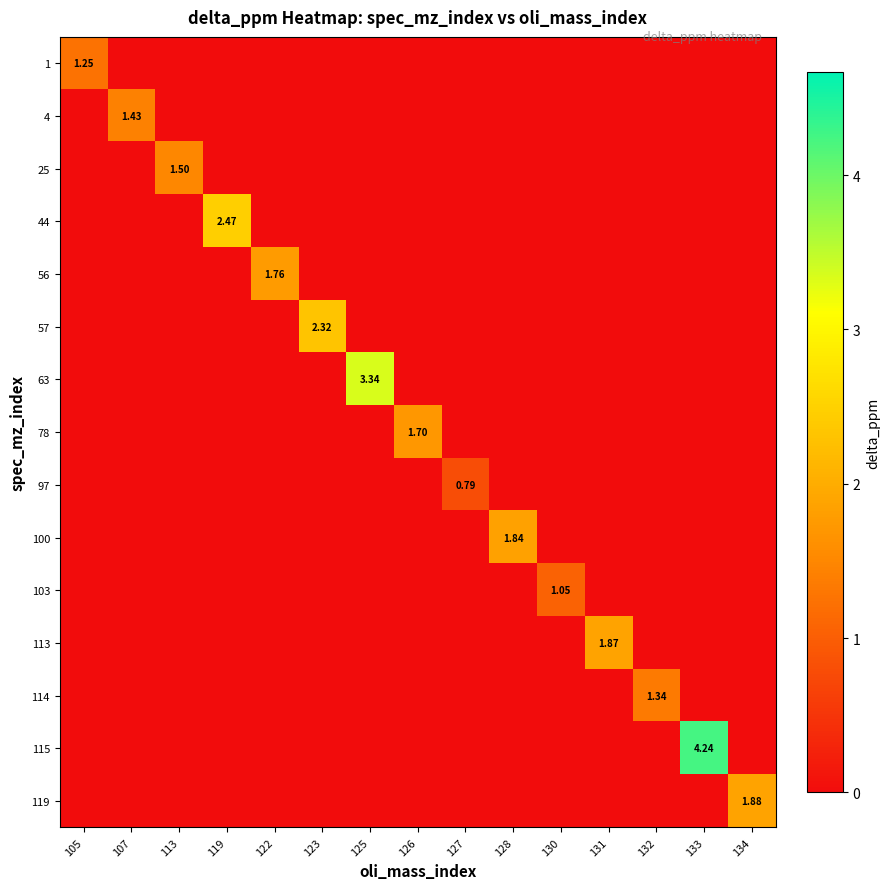

Which series has the largest total across all categories?

115